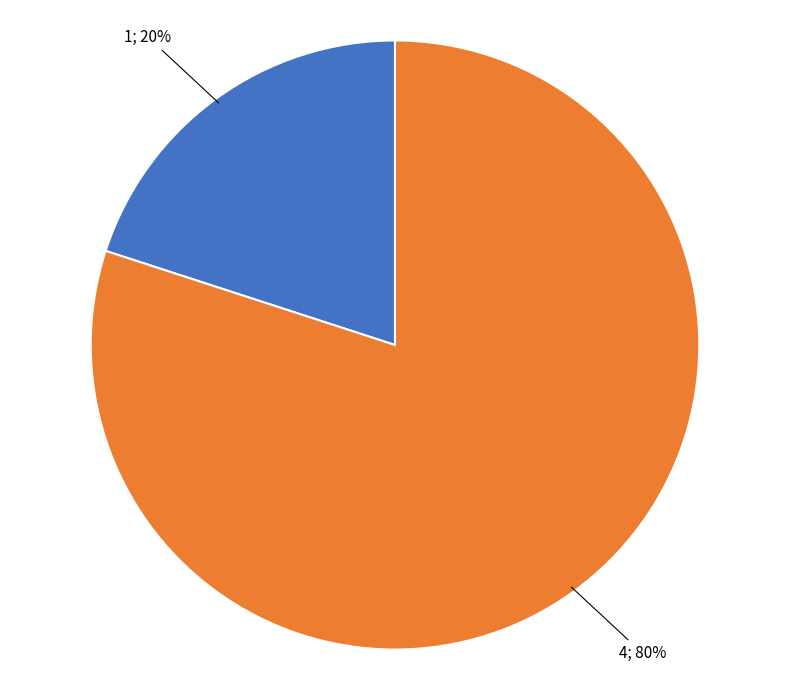

To the nearest percent, what is the difference between the largest and smallest slice percentages?

60%